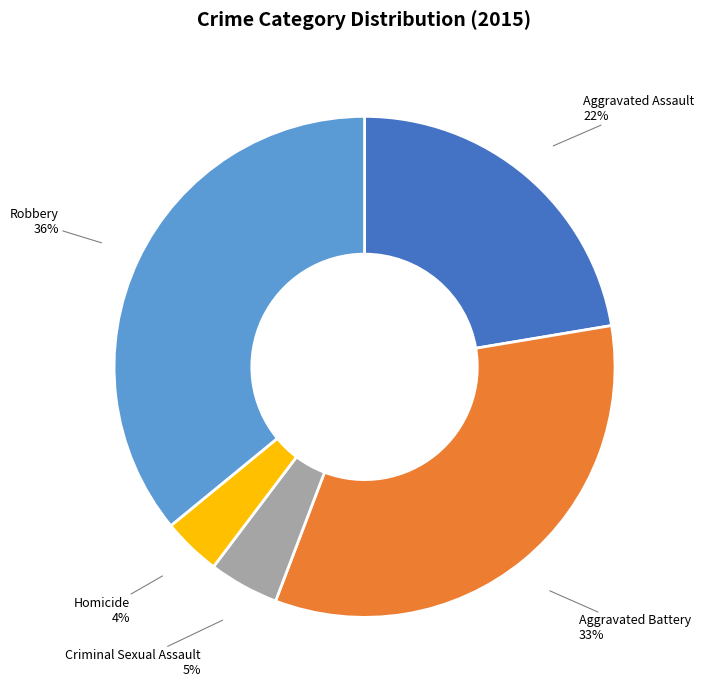

To the nearest percent, what is the difference between the largest and smallest slice percentages?

32%